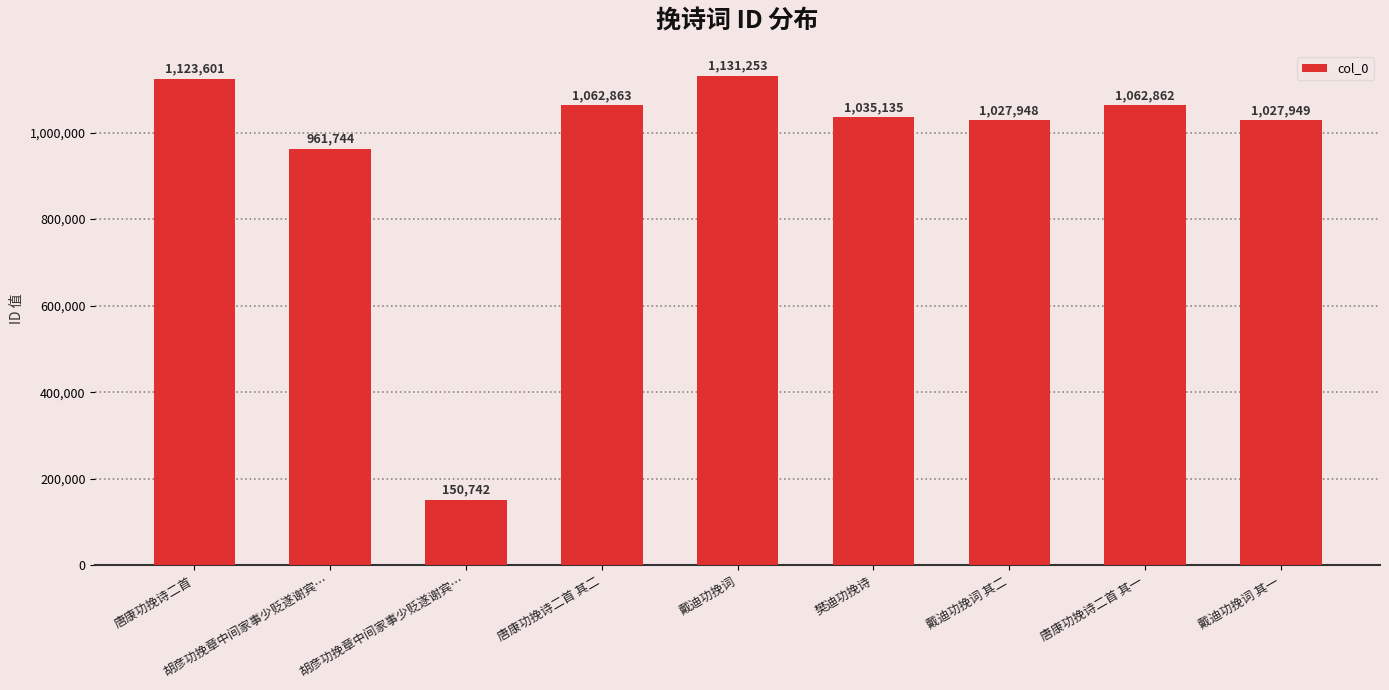

List the labels in order of value, largest first.

戴迪功挽词, 唐康功挽诗二首, 唐康功挽诗二首 其二, 唐康功挽诗二首 其一, 樊迪功挽诗, 戴迪功挽词 其一, 戴迪功挽词 其二, 胡彦功挽章中间家事少贬遂谢宾…, 胡彦功挽章中间家事少贬遂谢宾…